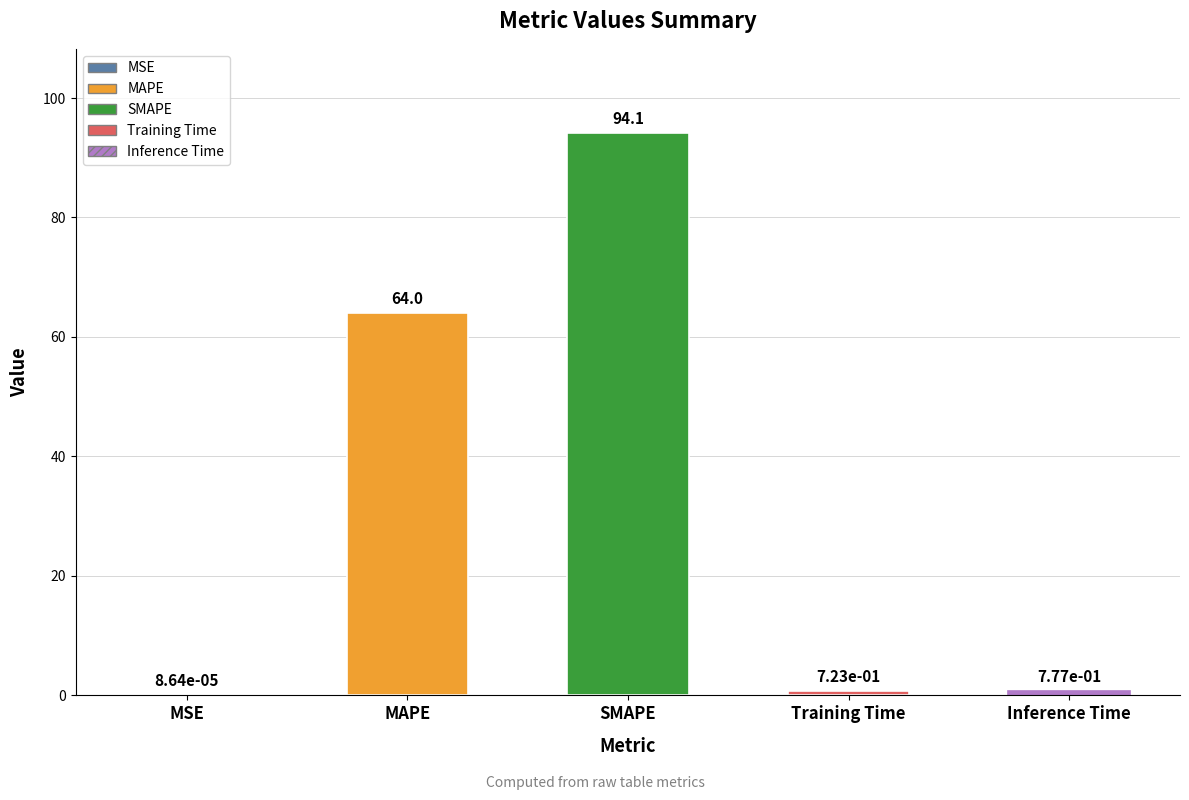

What is the label of the 3rd bar from the left?

SMAPE